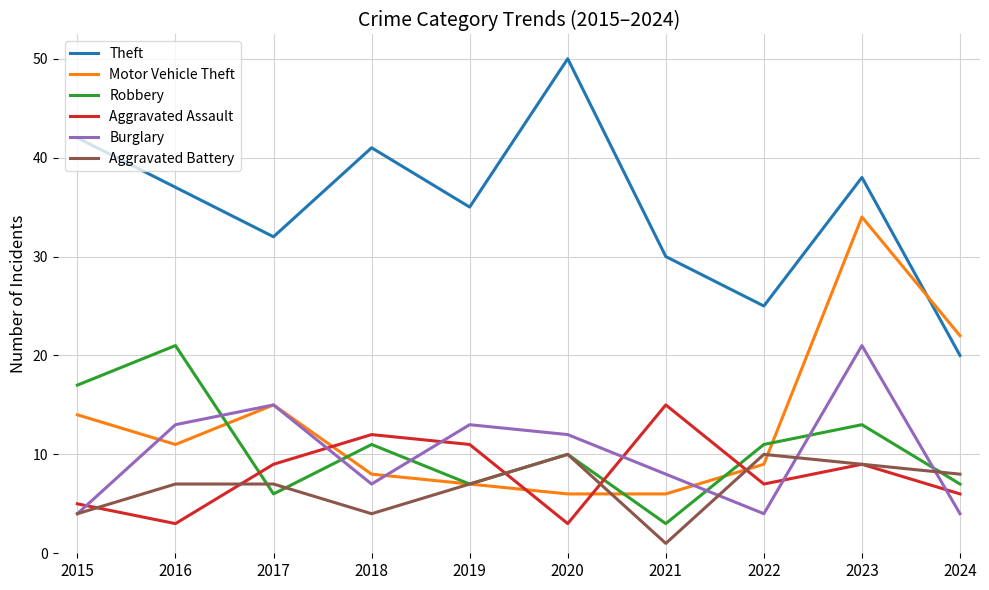

True or false: Robbery and Aggravated Assault cross at least once.

True